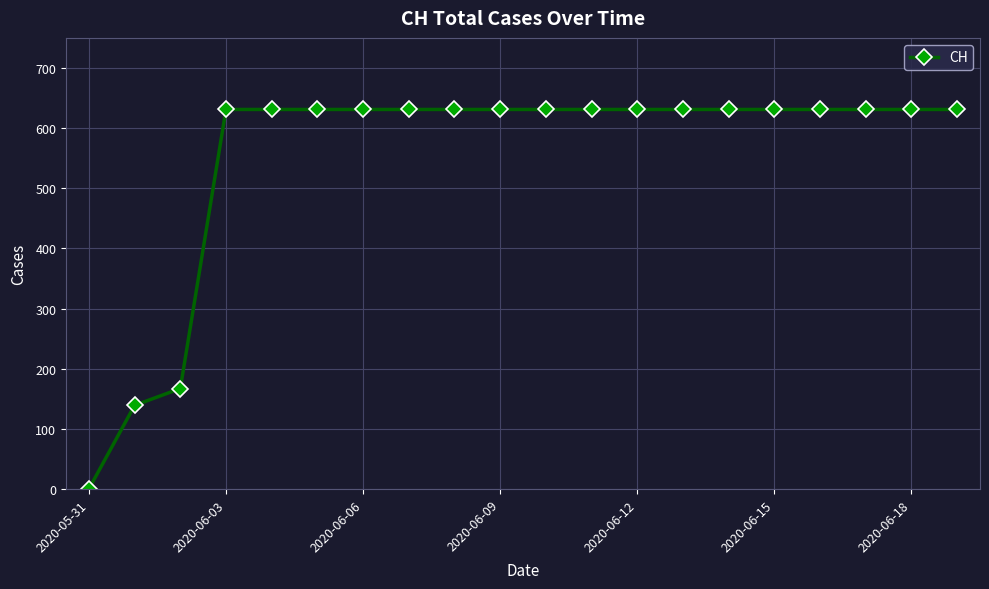

What is the greatest value displayed?

631